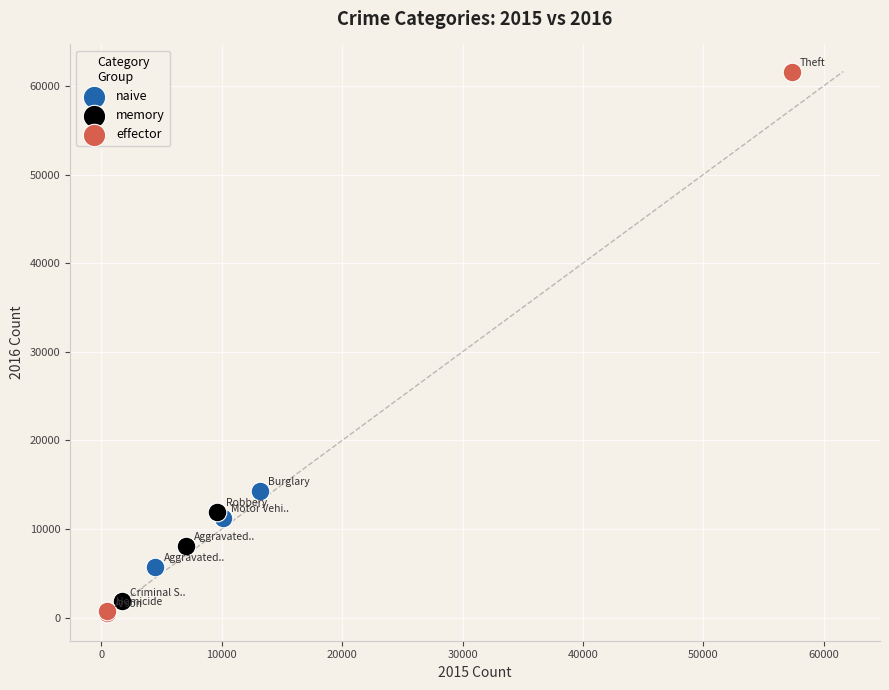

Which series contains the highest Y value?

effector